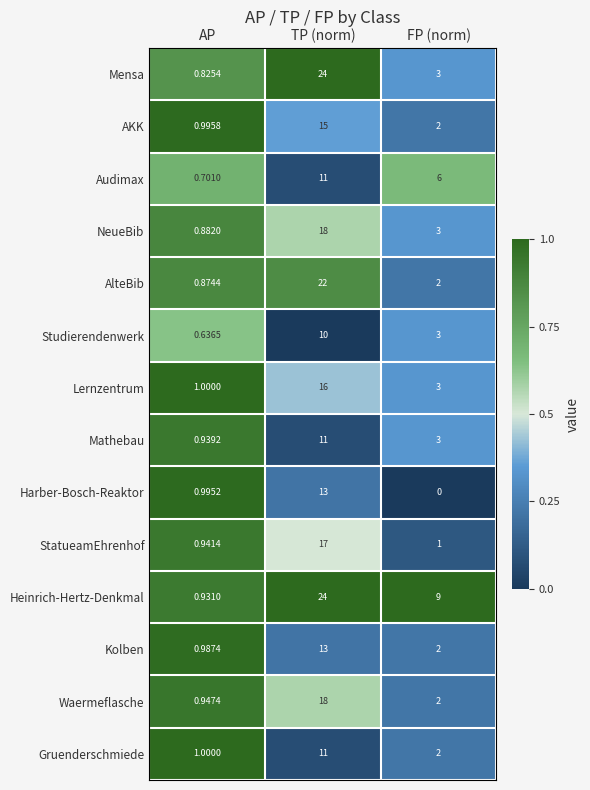

Is the value of NeueBib at FP (norm) greater than the value of Lernzentrum at AP?

Yes